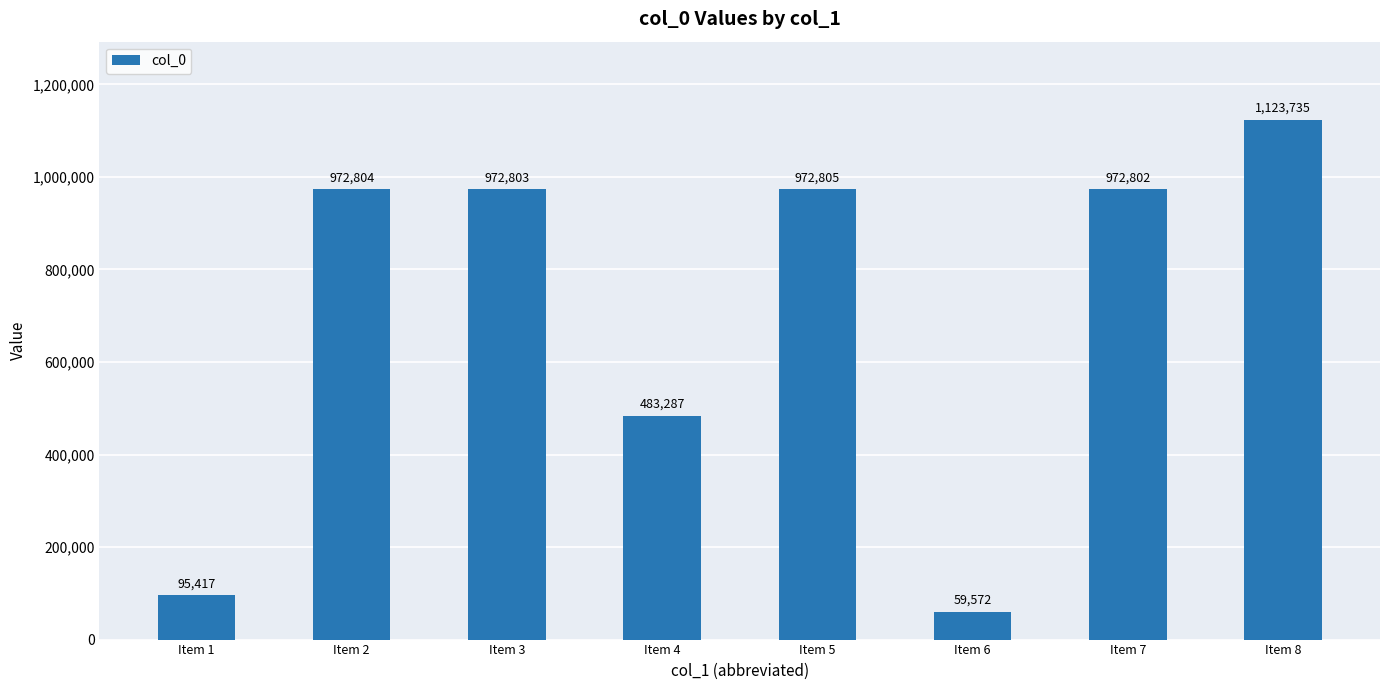

At which category does the chart reach its peak across all series?

Item 8